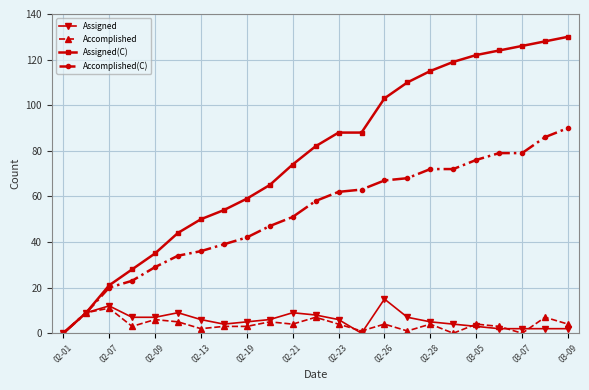

Which series has the largest range (max minus min)?

Assigned(C)